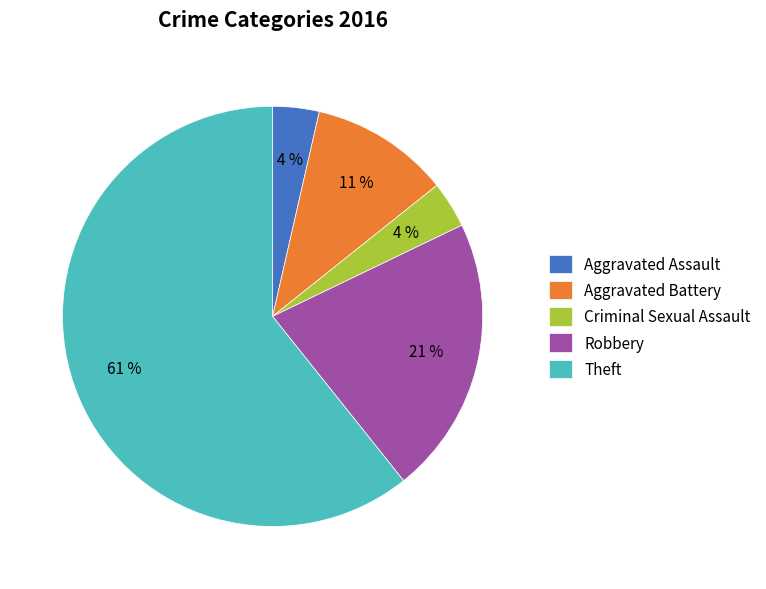

To the nearest percent, what is the average slice percentage?

20%